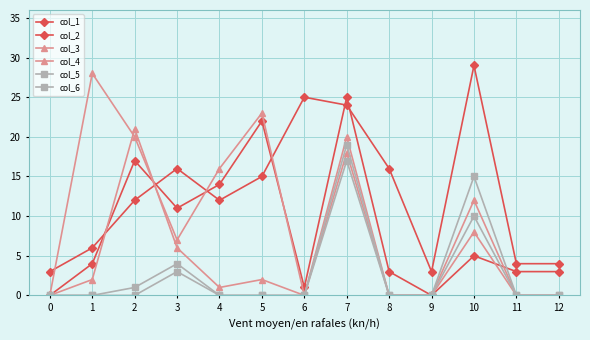

Which category has the highest value in the col_4 series?

2